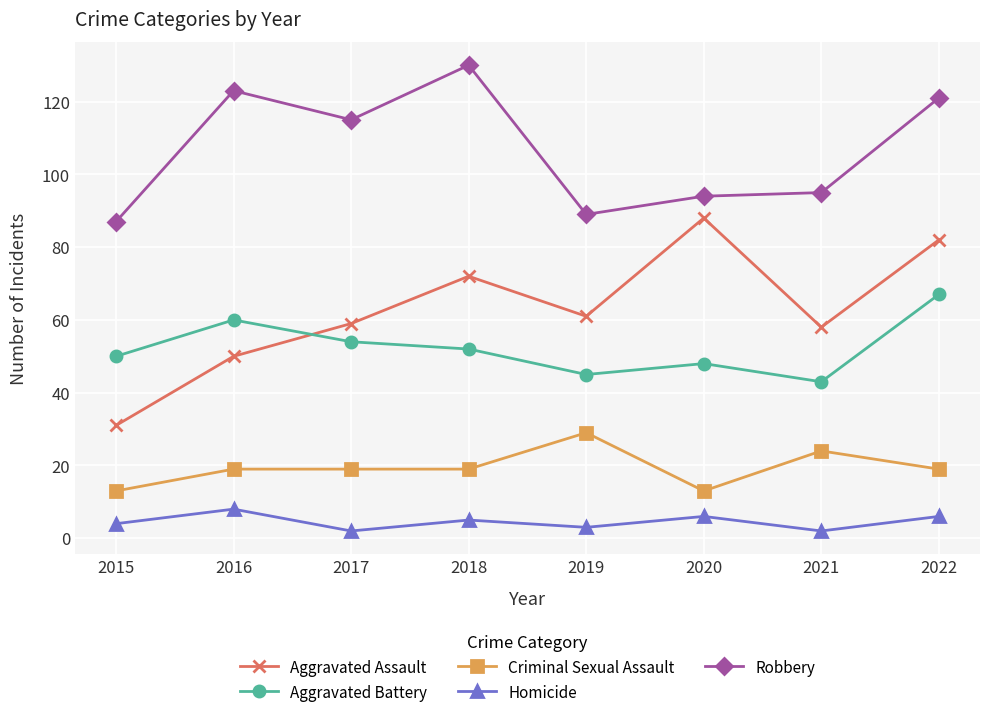

Between 2015 and 2020, which series saw the biggest shift?

Aggravated Assault